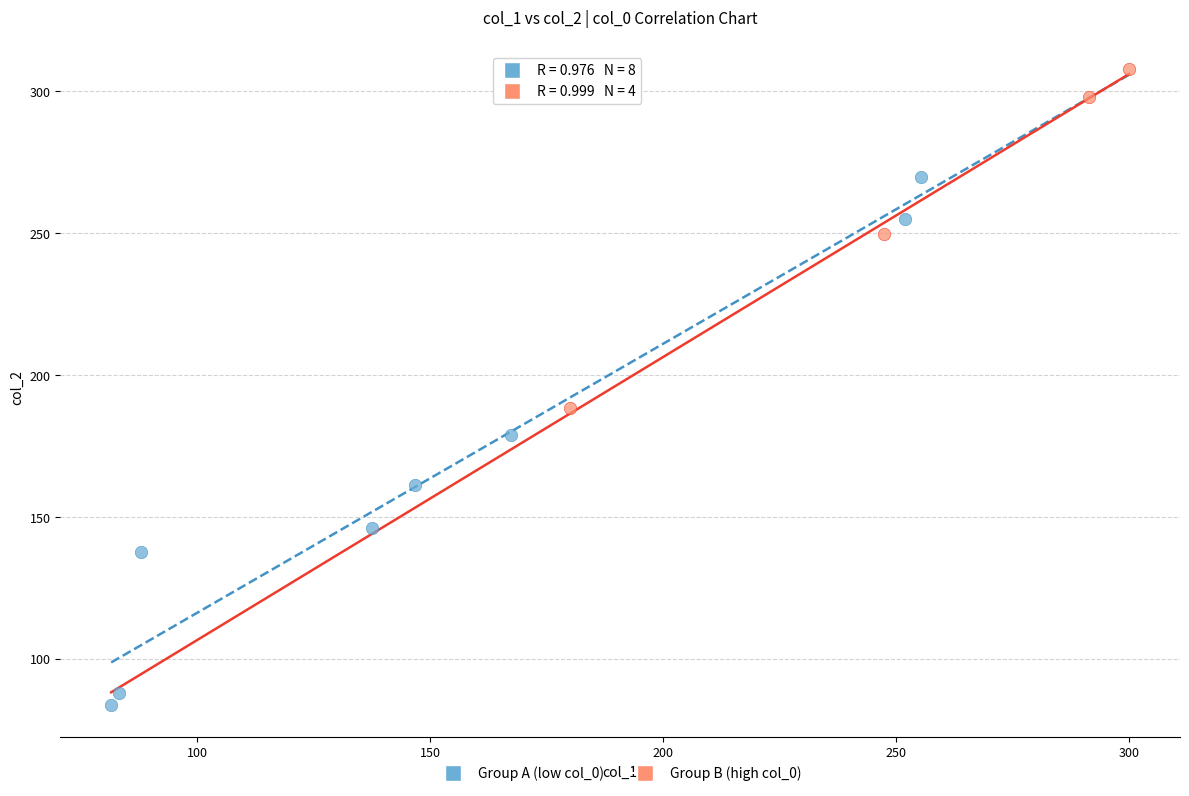

Which series reaches the maximum Y coordinate?

Group B (high col_0)